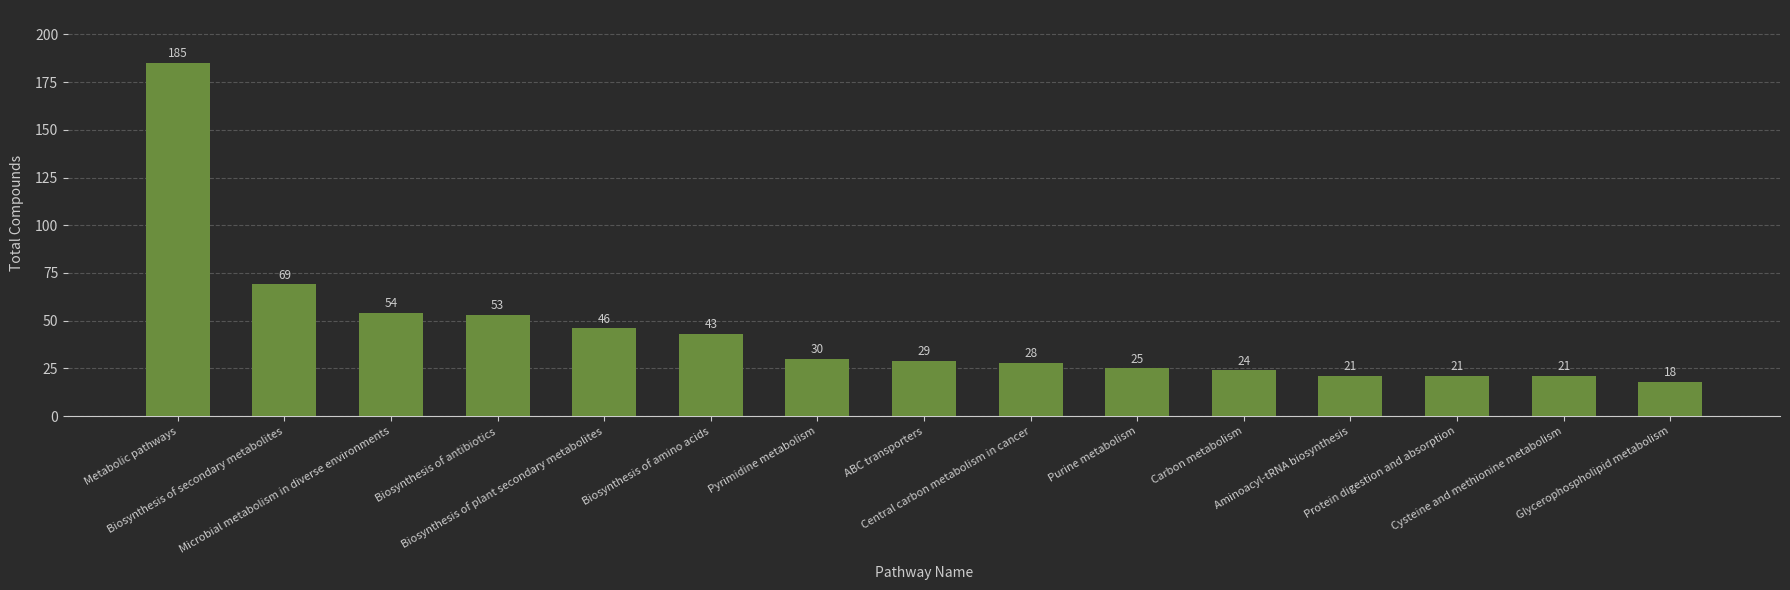

What is the value of the 12th bar from the left?

21